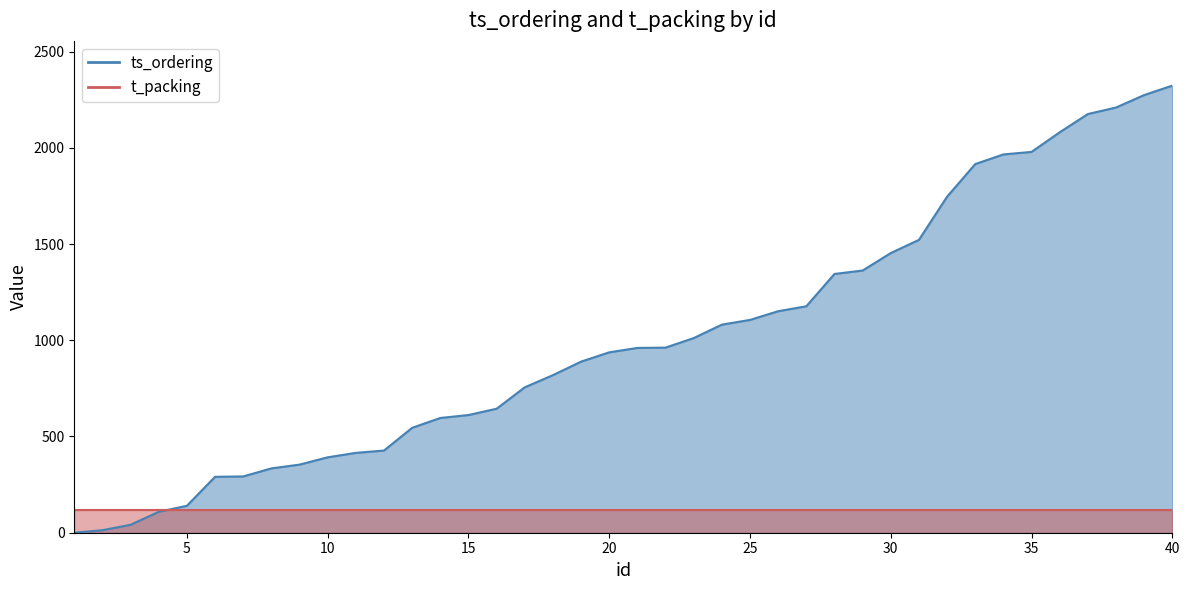

Reading left to right, extract all data points from this chart.

1=0.0	2=13.2	3=41.4	4=108.6	5=140.0	6=290.5	7=292.4	8=334.2	9=353.9	10=391.8	11=414.8	12=426.9	13=545.1	14=596.2	15=611.5	16=644.3	17=755.5	18=818.8	19=889.0	20=937.2	21=960.1	22=961.7	23=1011.3	24=1081.1	25=1105.8	26=1150.9	27=1176.6	28=1344.4	29=1362.3	30=1453.1	31=1521.5	32=1746.0	33=1915.4	34=1965.5	35=1978.6	36=2080.6	37=2175.4	38=2209.2	39=2274.0	40=2323.1